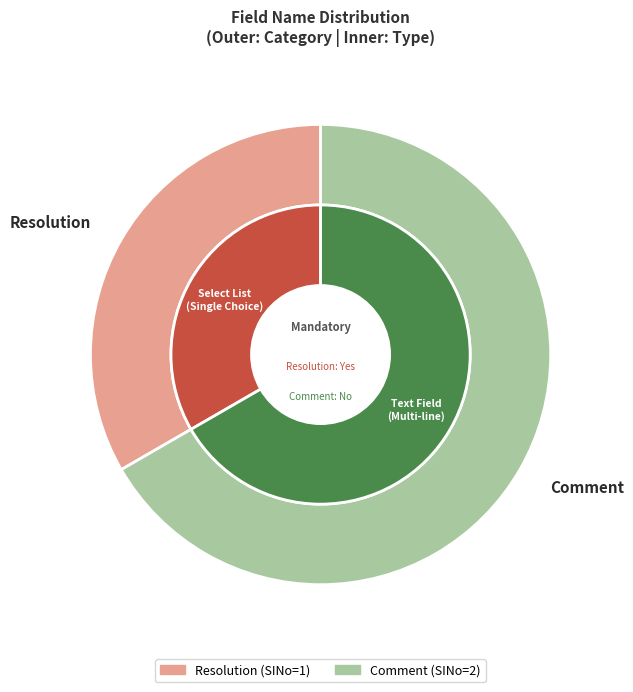

Rank the categories by value from lowest to highest.

Resolution, Comment